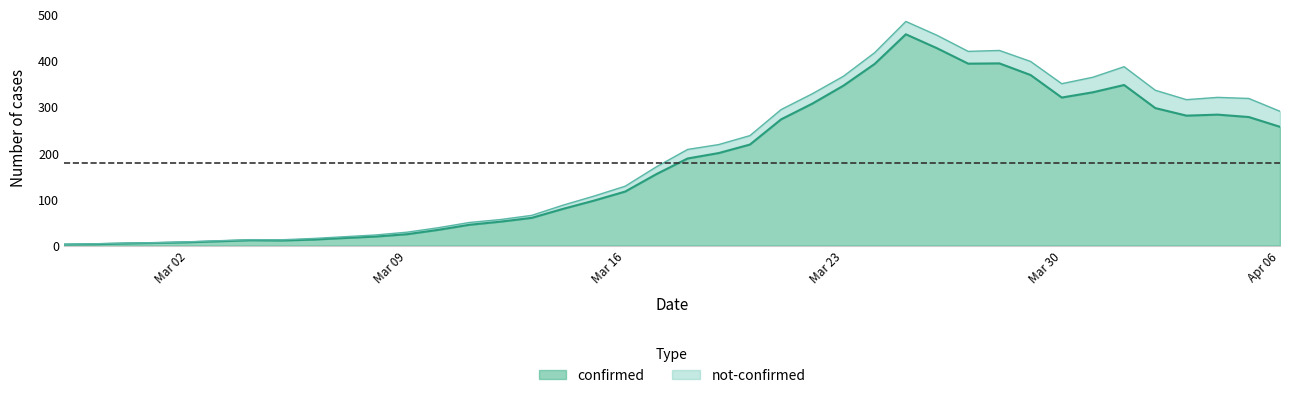

True or false: confirmed has more than 0 points higher than both neighbors.

True